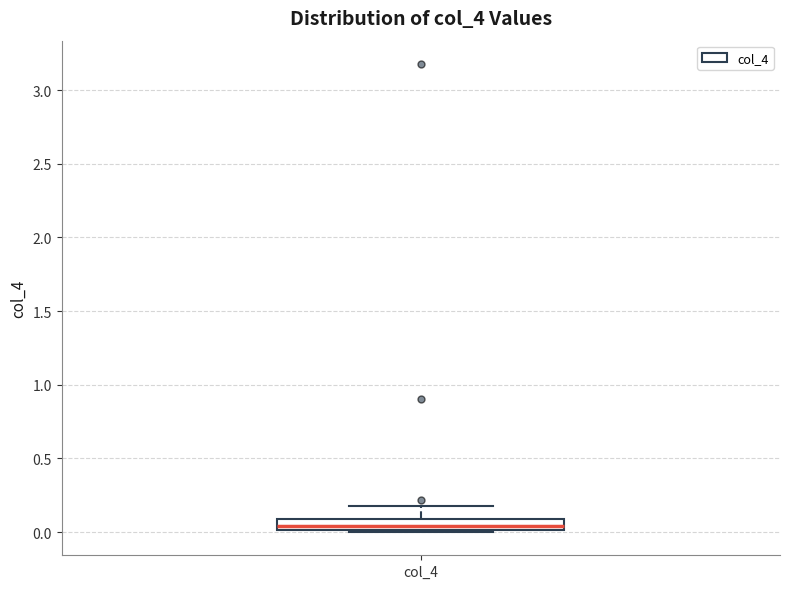

Where is the lower edge of the box for col_4 on the y-axis? The values are not printed on the chart, so give them approximately, as read against the axis.

0.00